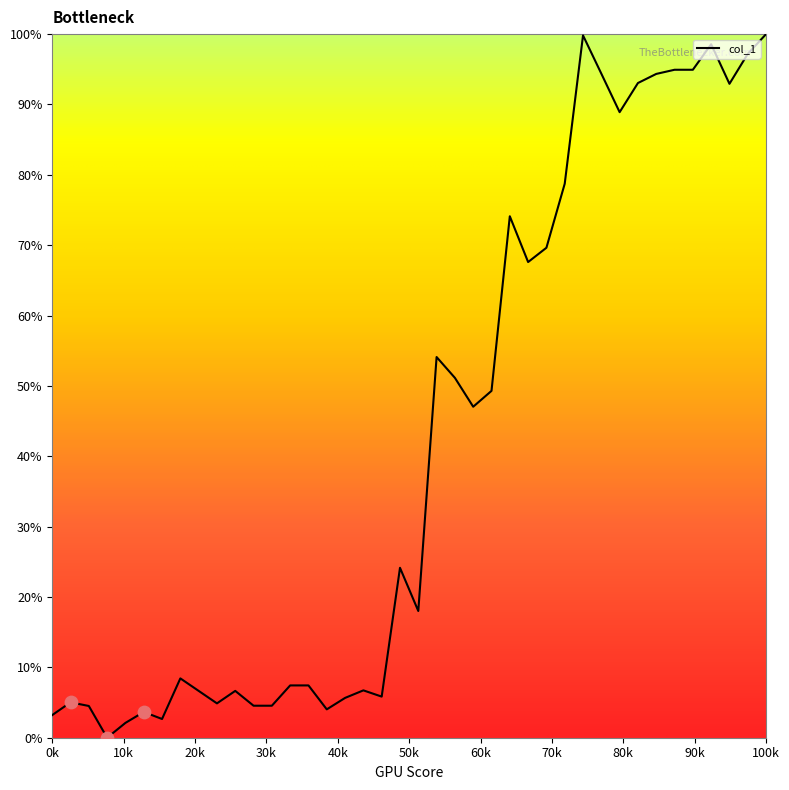

What is the difference between the maximum and minimum values?

100.0